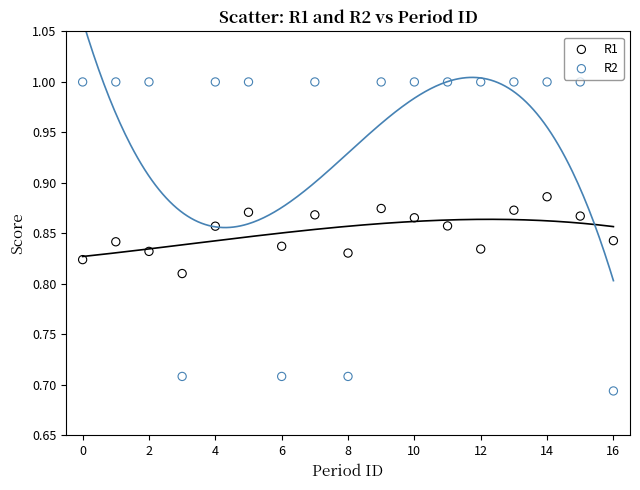

Which series has the widest spread of Y values?

R2